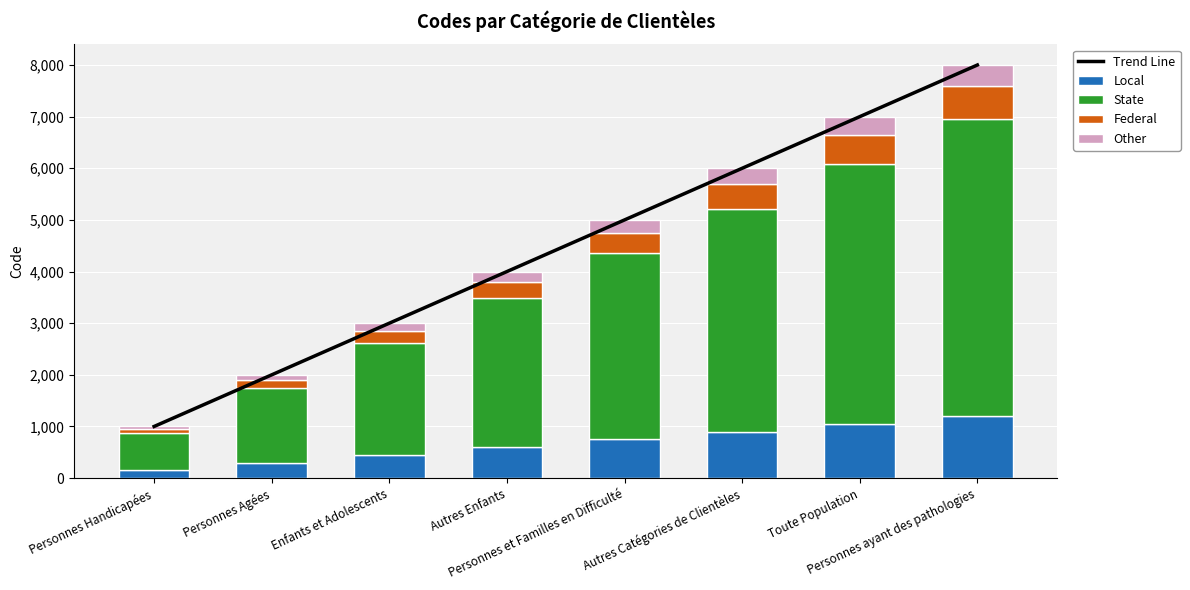

Read the Local value at Personnes et Familles en Difficulté, to the nearest 10.

750